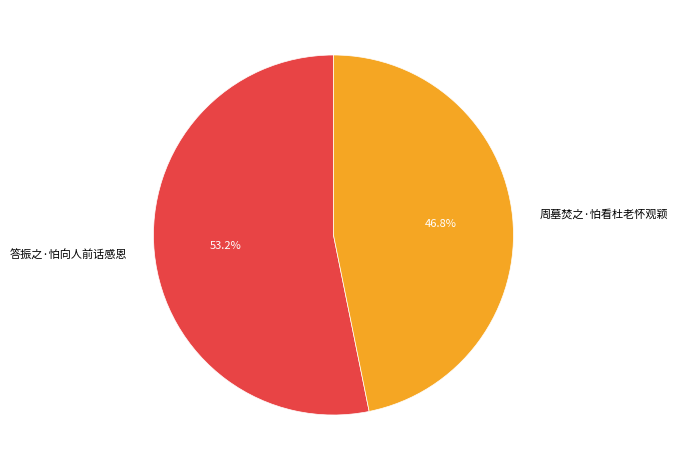

How many slices are in this pie chart?

2